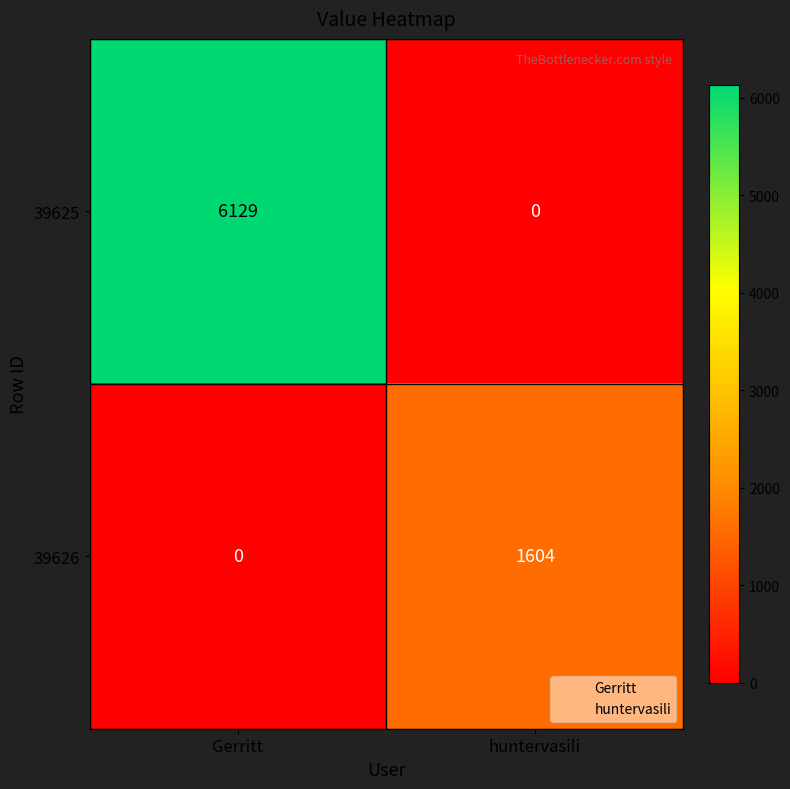

What is the difference between the maximum and minimum values in the 39626 series?

1604